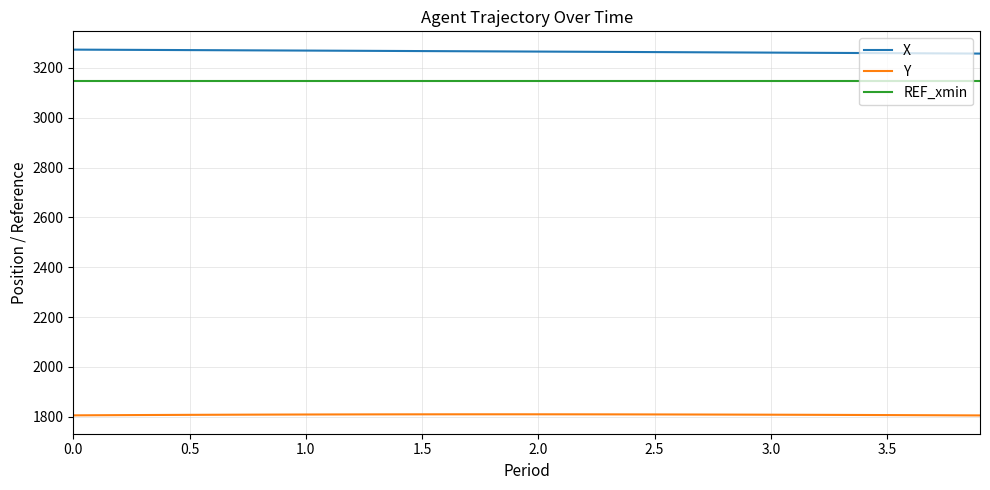

List the series in order of their peak value, lowest first.

Y, REF_xmin, X